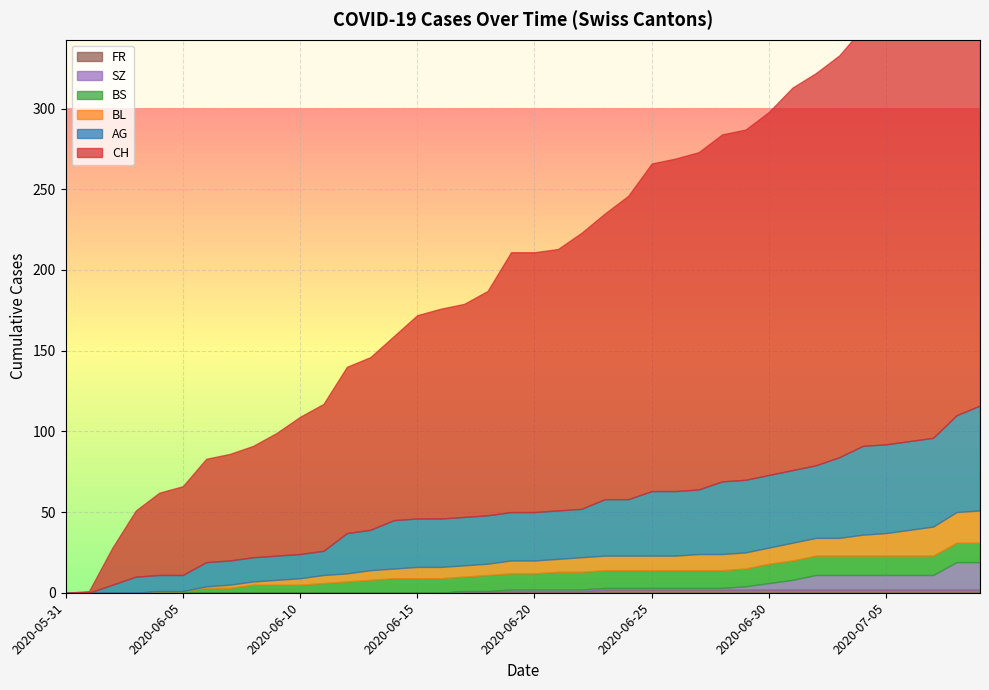

Reading right to left, transcribe all the data shown in this chart.

CH: 298	290	270	263	260	259	249	243	237	225	217	215	209	206	203	188	177	171	162	161	161	139	132	130	126	114	107	103	91	85	76	69	66	64	55	51	41	23	1	0
AG: 65	60	55	55	55	55	50	45	45	45	45	45	40	40	40	35	35	30	30	30	30	30	30	30	30	30	25	25	15	15	15	15	15	15	10	10	10	5	0	0
BL: 20	19	18	16	14	13	11	11	11	10	10	10	10	9	9	9	9	9	8	8	8	7	7	7	7	6	6	5	5	4	3	2	2	1	0	0	0	0	0	0
BS: 12	12	12	12	12	12	12	12	12	12	11	11	11	11	11	11	11	11	11	10	10	10	9	9	9	9	8	7	6	5	5	5	3	3	1	1	0	0	0	0
SZ: 17	17	9	9	9	9	9	9	6	4	2	1	1	1	1	1	1	1	1	1	1	0	0	0	0	0	0	0	0	0	0	0	0	0	0	0	0	0	0	0
FR: 2	2	2	2	2	2	2	2	2	2	2	2	2	2	2	2	2	1	1	1	1	1	1	0	0	0	0	0	0	0	0	0	0	0	0	0	0	0	0	0